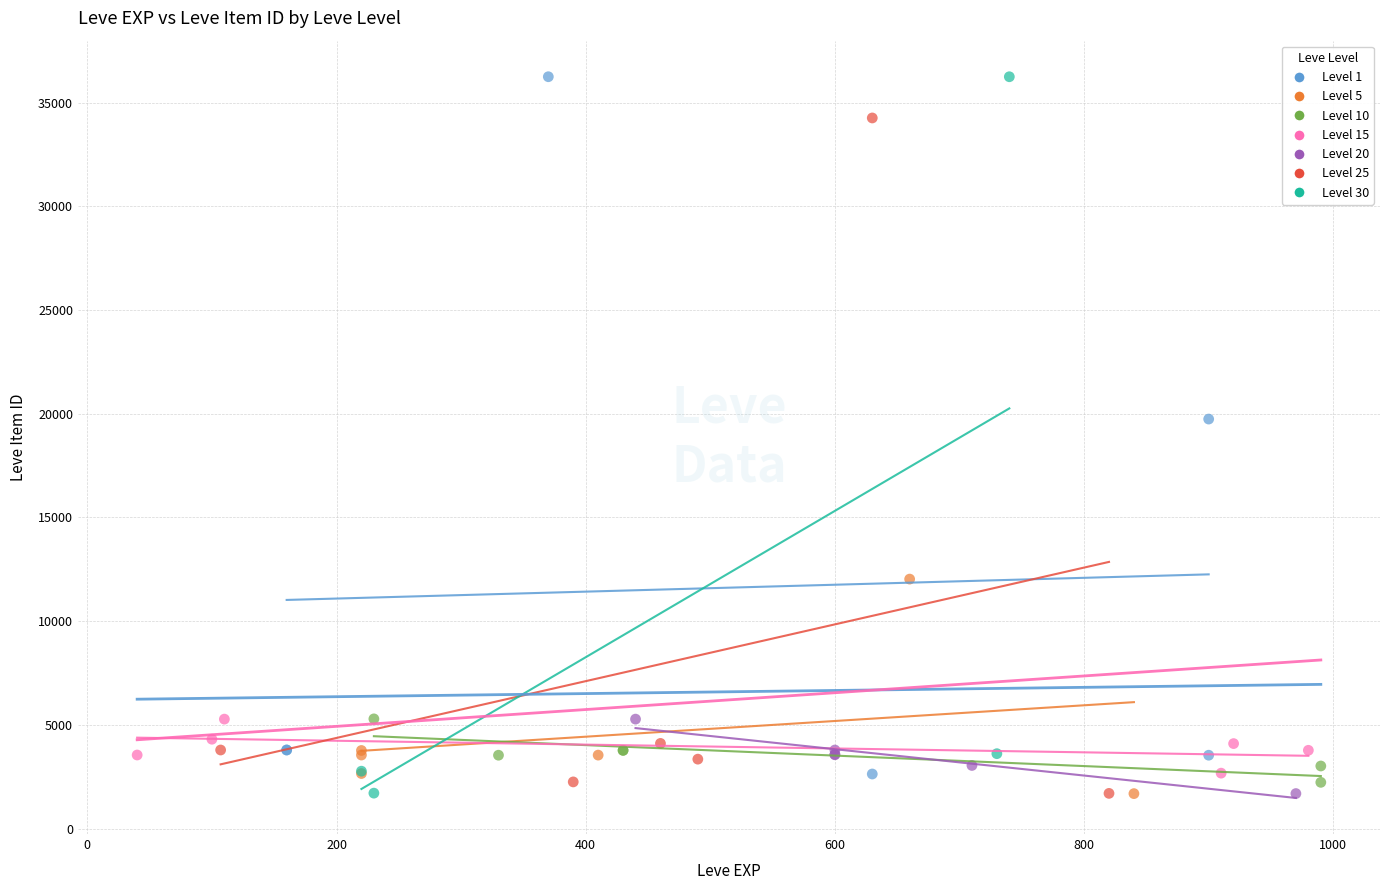

What are all the series names shown in the legend?

Level 1, Level 5, Level 10, Level 15, Level 20, Level 25, Level 30